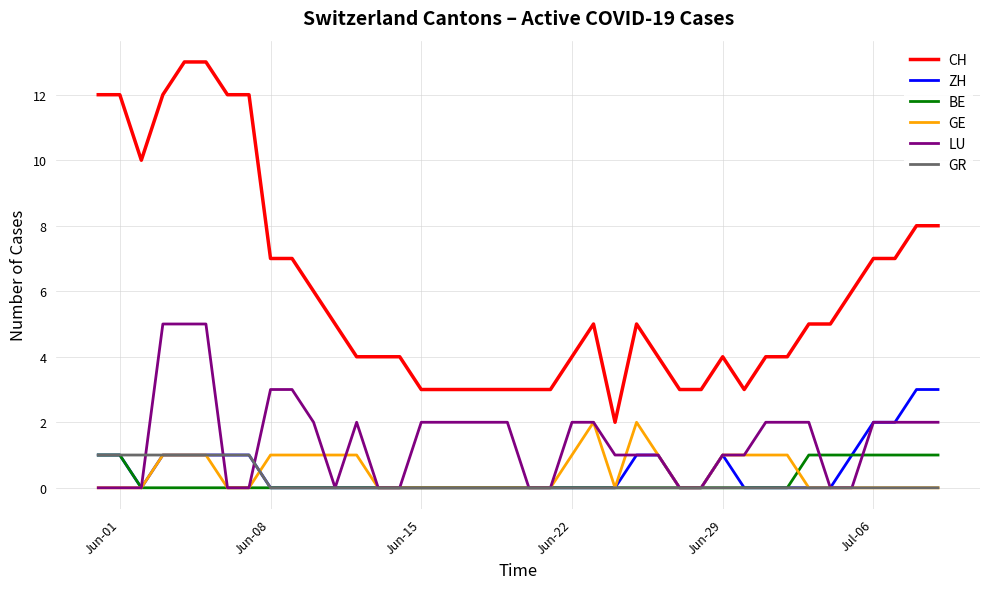

Which series has the widest spread of values?

CH